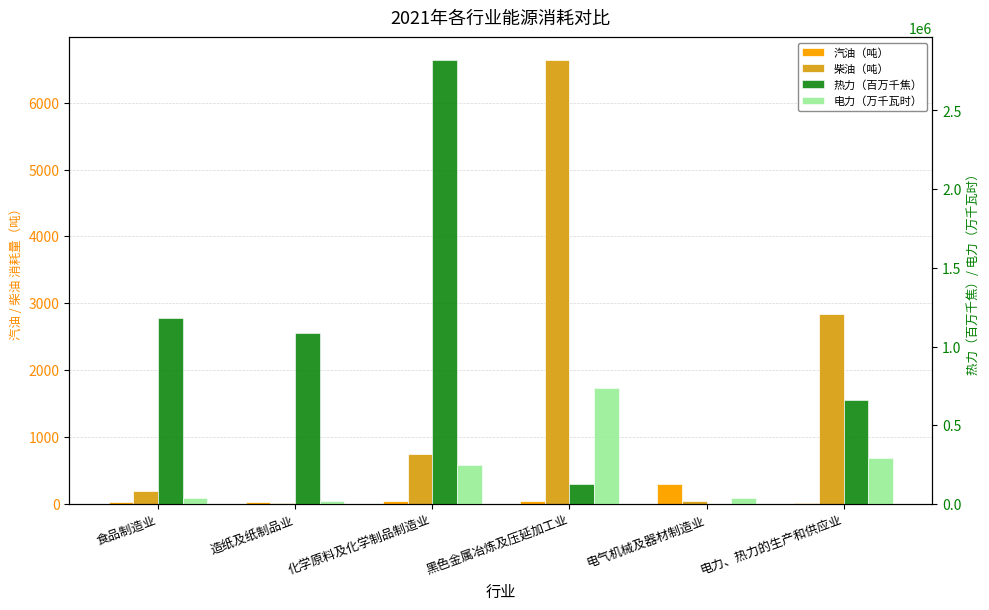

Read the 汽油（吨） value at 黑色金属冶炼及压延加工业.

48